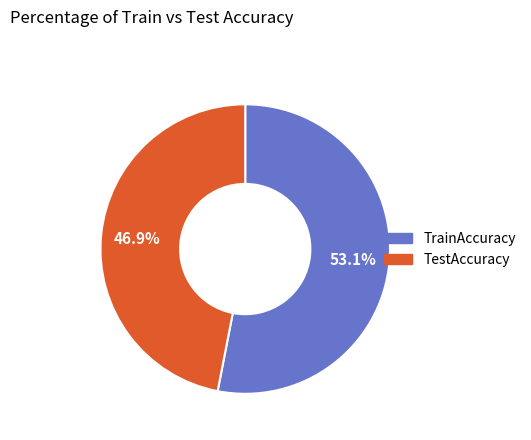

The TestAccuracy slice represents 37% of the pie. True or false?

False